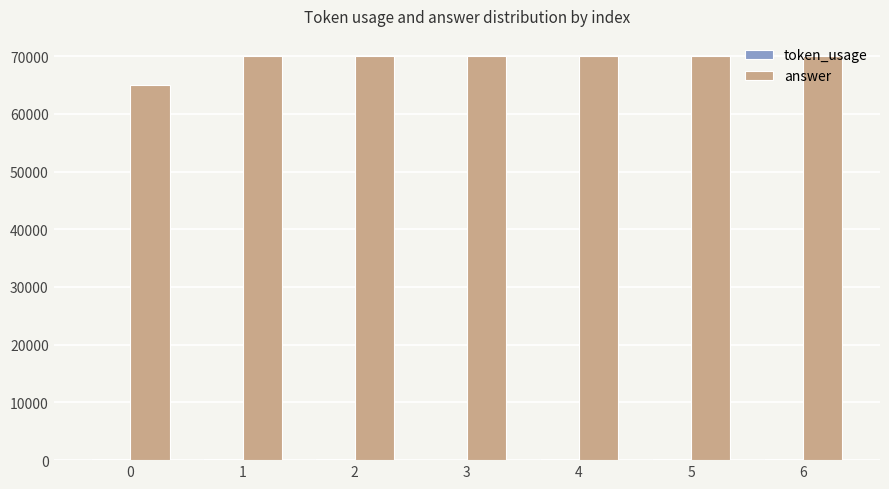

Which series has the largest total across all categories?

answer